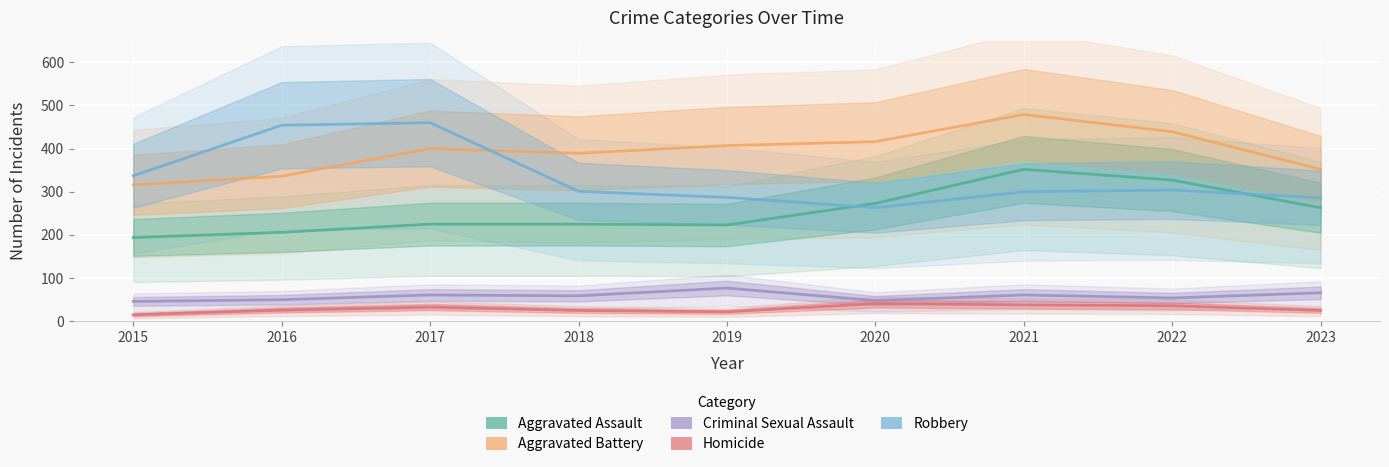

What is the sum of all Aggravated Battery values?

3534